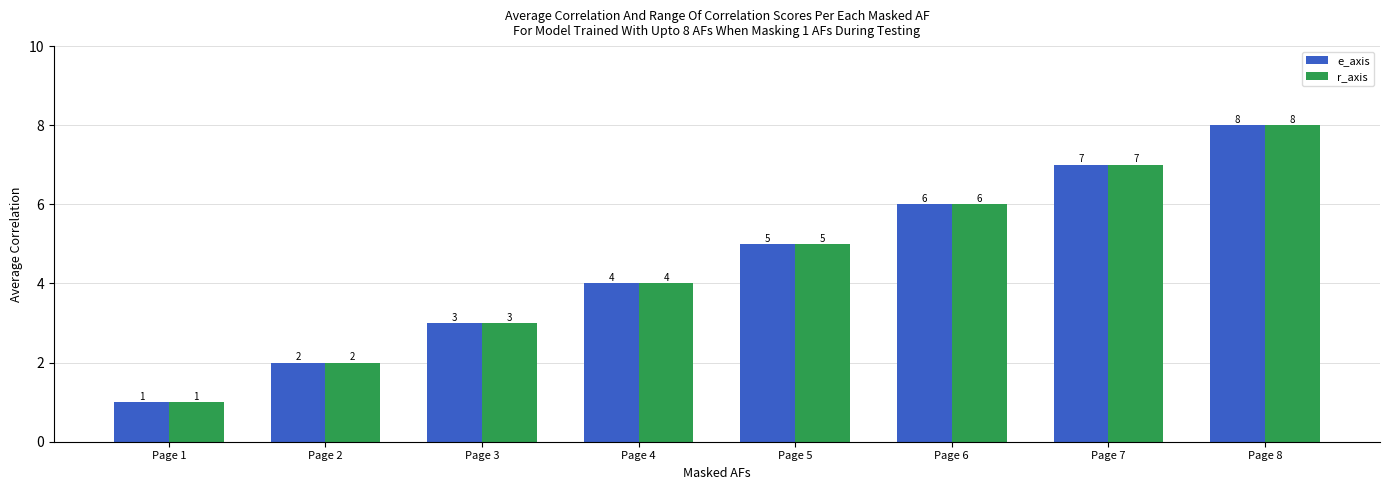

Reading left to right, extract all data points from this chart.

e_axis: 1	2	3	4	5	6	7	8
r_axis: 1	2	3	4	5	6	7	8